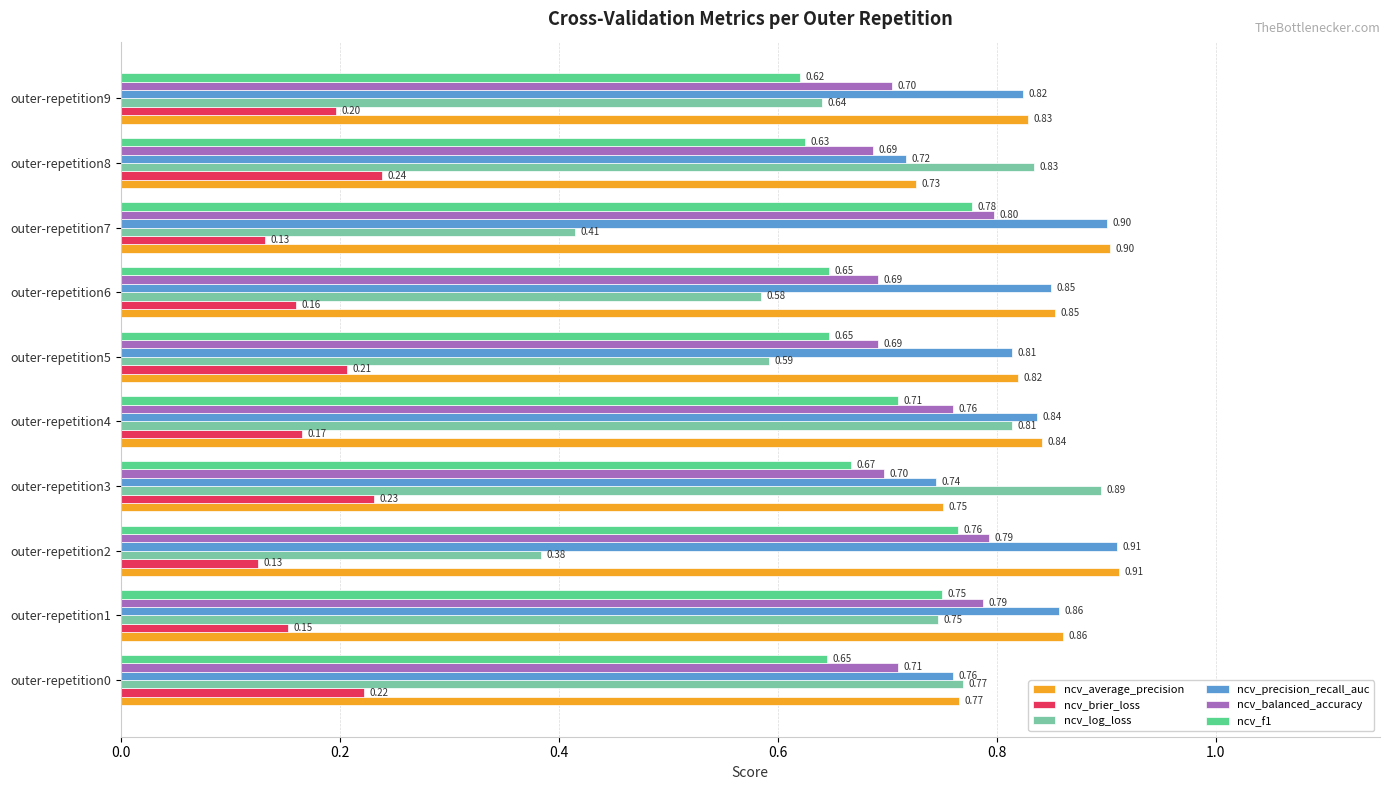

Rank the categories by ncv_average_precision value from lowest to highest.

outer-repetition8, outer-repetition3, outer-repetition0, outer-repetition5, outer-repetition9, outer-repetition4, outer-repetition6, outer-repetition1, outer-repetition7, outer-repetition2